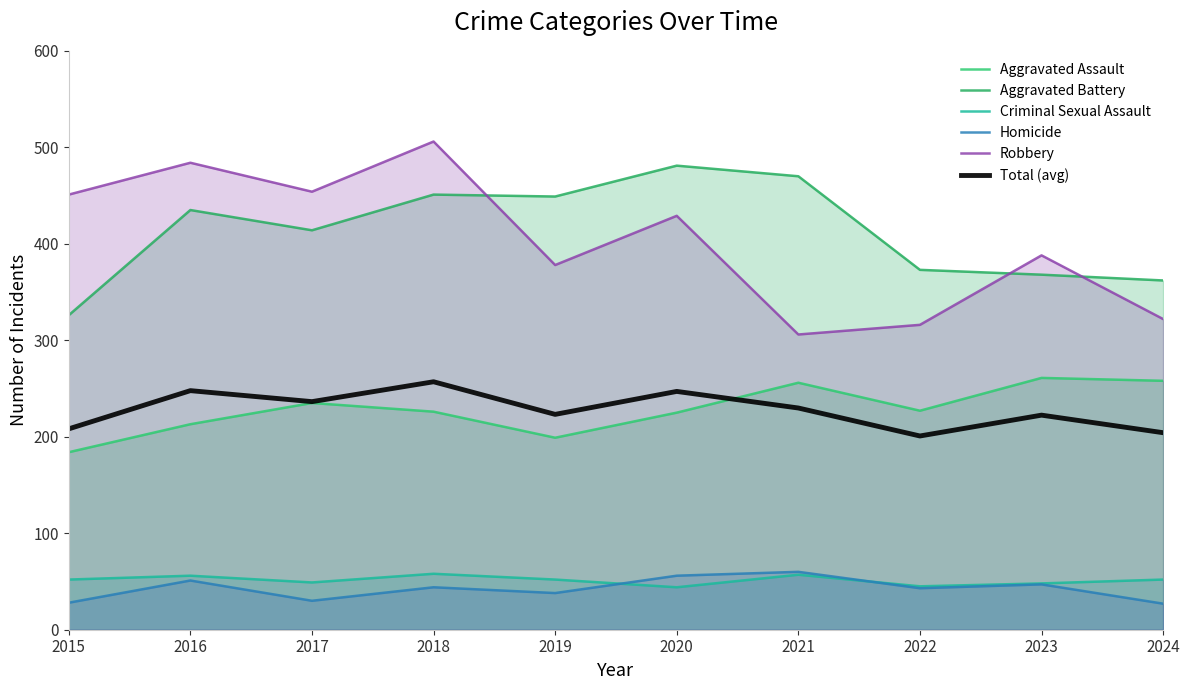

What is the value of the Criminal Sexual Assault point at the 5th from the left?

52.0